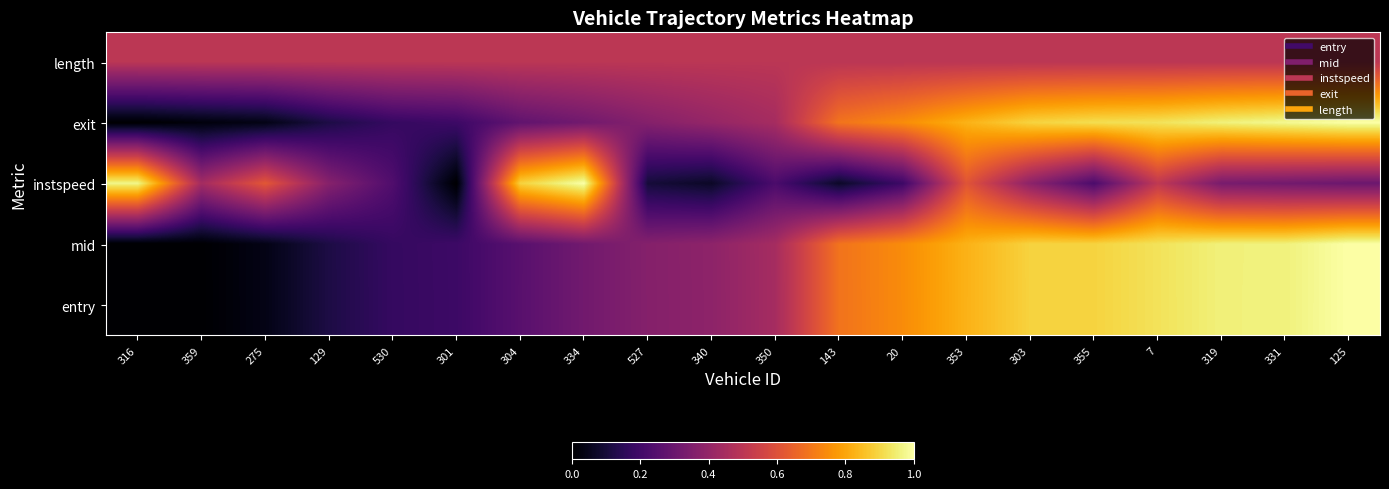

Rank the series by their maximum value, from lowest to highest.

length, entry, mid, instspeed, exit